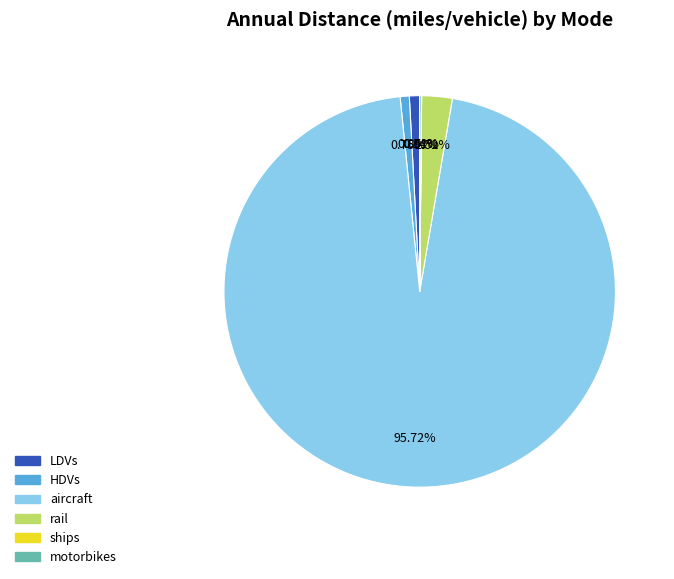

What is the largest slice in the pie chart?

aircraft